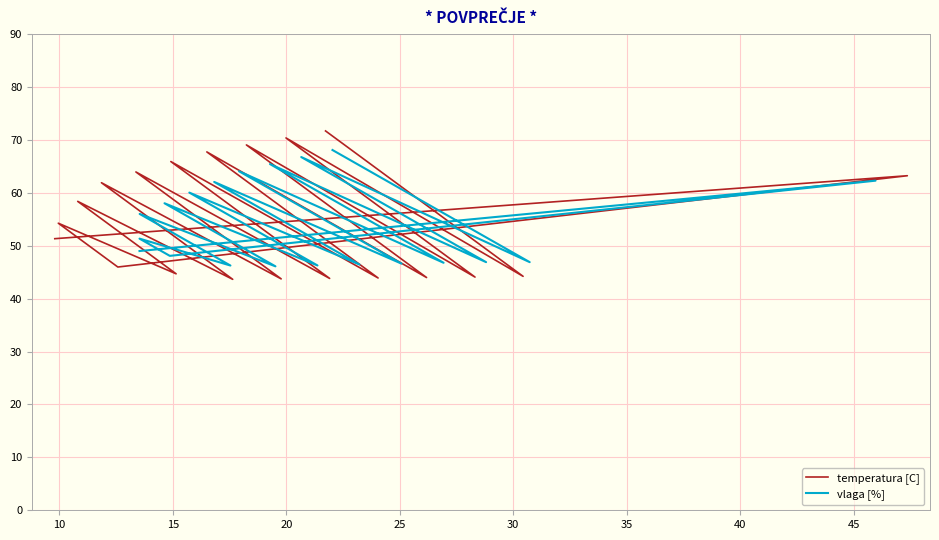

The value of vlaga [%] at 10 is 17.2. True or false?

False